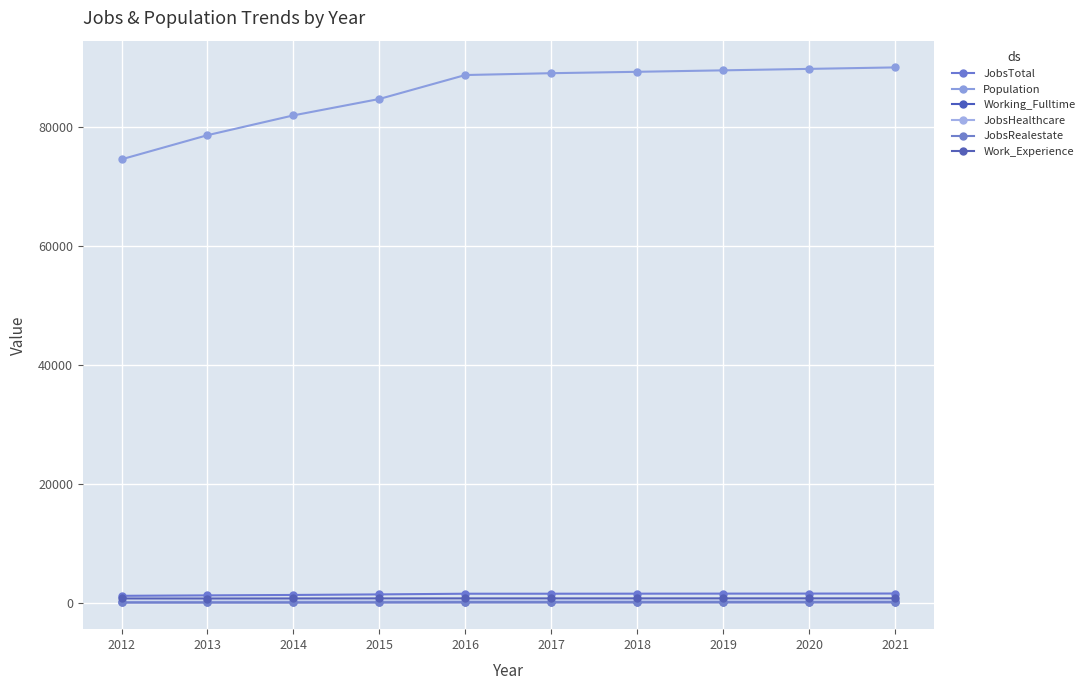

What is the value of the Population point at the 2nd from the left?

78600